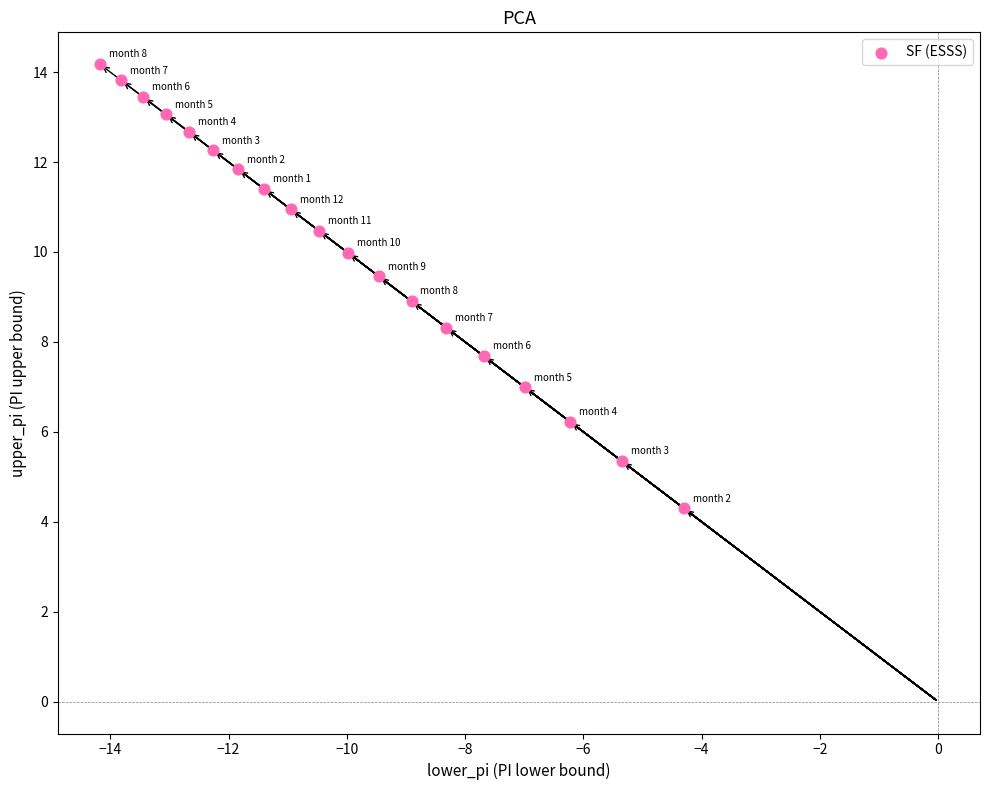

What is the range of X values (max minus min)?

9.9